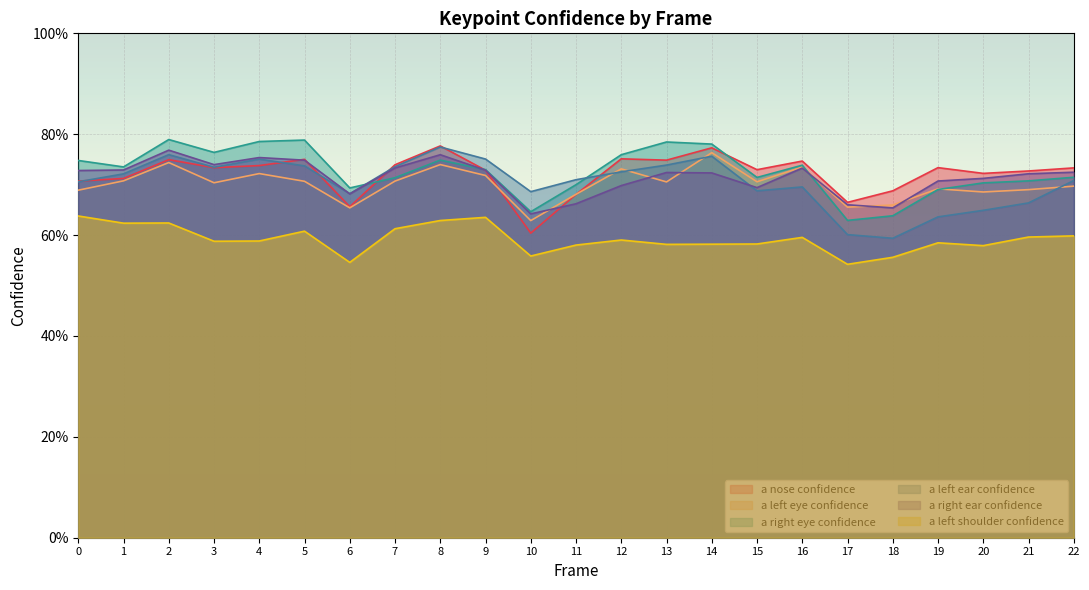

Count the number of data series in this chart.

6